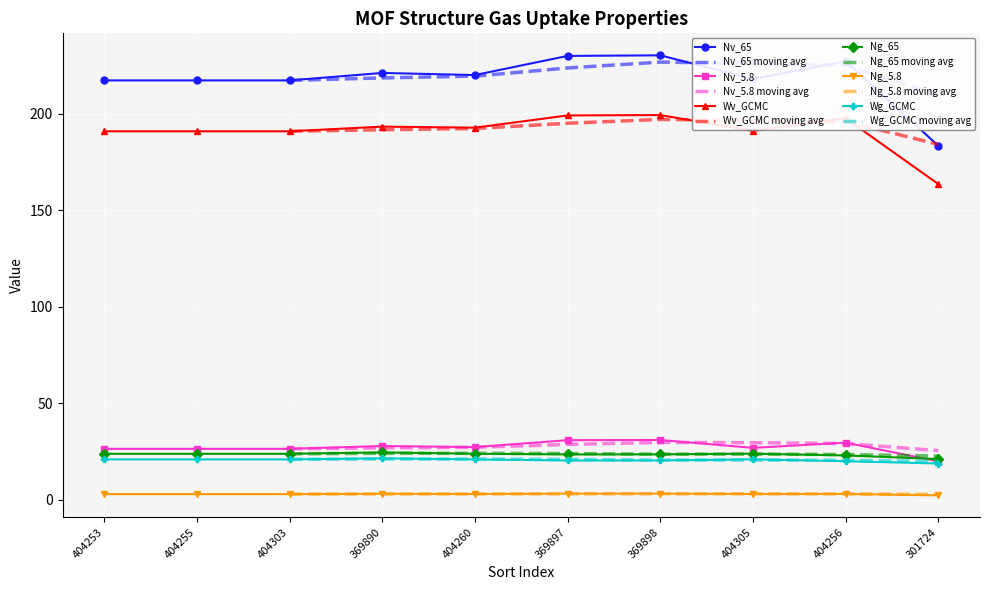

The value of Nv_5.8 at 369890 is 27.8. True or false?

True